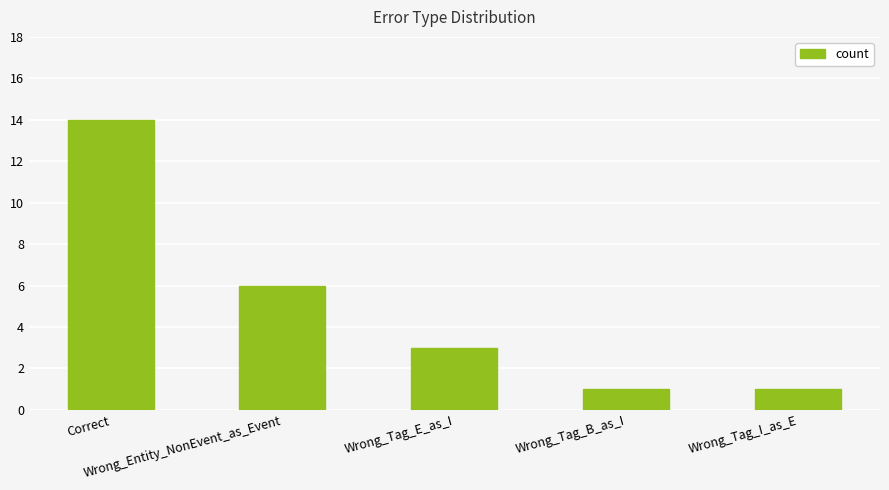

What is the difference between the maximum and minimum values?

13